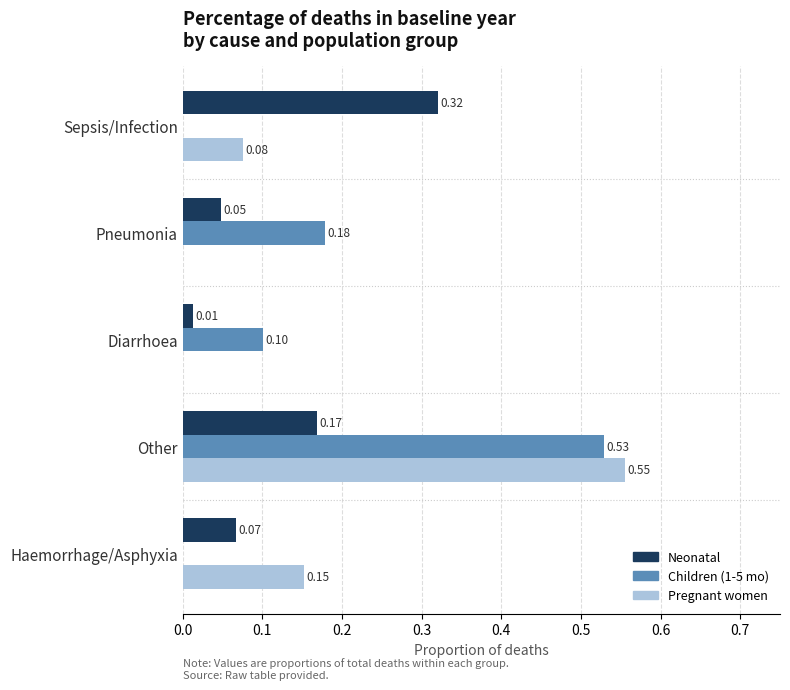

At which category is the sum across all series the highest?

Other